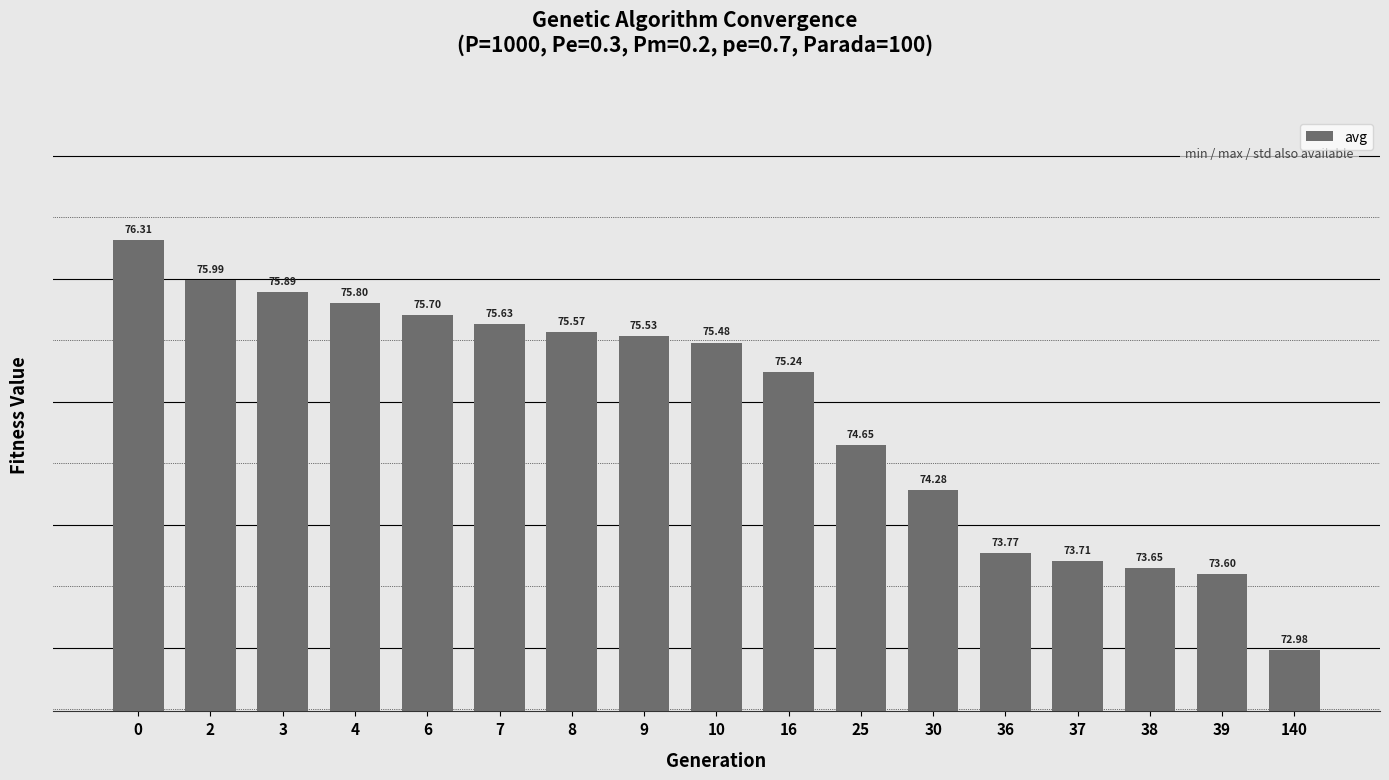

Rank the categories by value from highest to lowest.

0, 2, 3, 4, 6, 7, 8, 9, 10, 16, 25, 30, 36, 37, 38, 39, 140